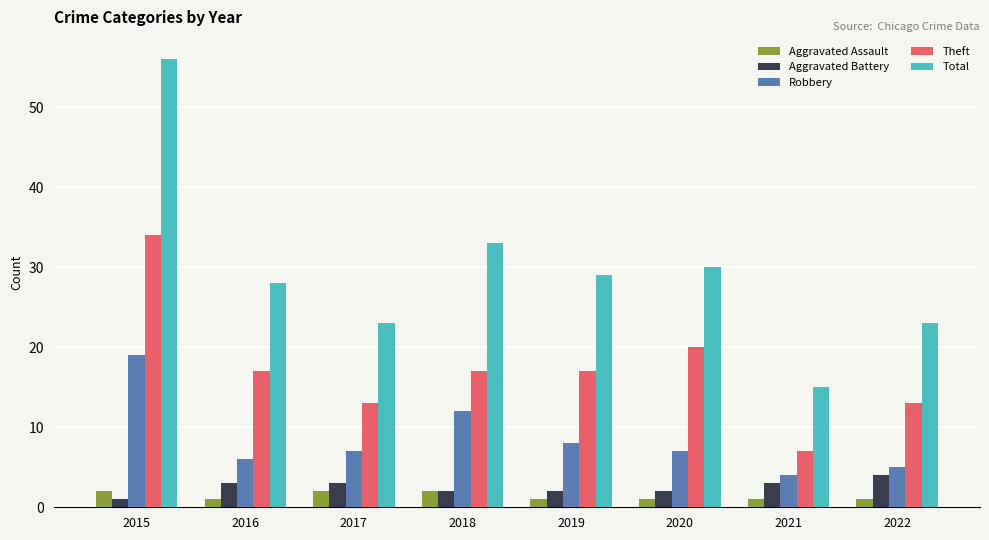

Reading left to right, what are all the values shown in this chart?

Aggravated Assault: 2	1	2	2	1	1	1	1
Aggravated Battery: 1	3	3	2	2	2	3	4
Robbery: 19	6	7	12	8	7	4	5
Theft: 34	17	13	17	17	20	7	13
Total: 56	28	23	33	29	30	15	23